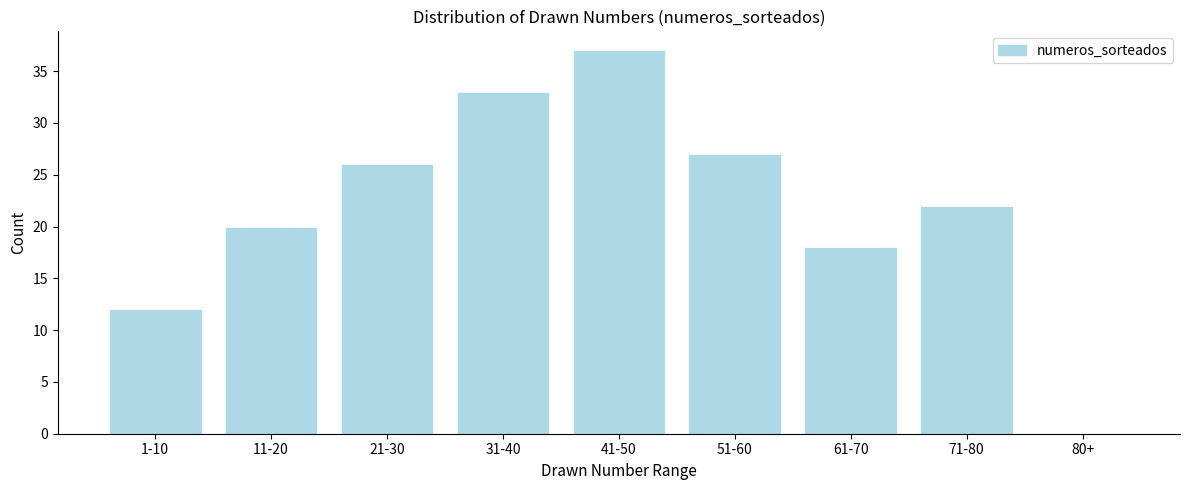

Reading right to left, list all the values displayed in this chart.

80+=0	71-80=22	61-70=18	51-60=27	41-50=37	31-40=33	21-30=26	11-20=20	1-10=12